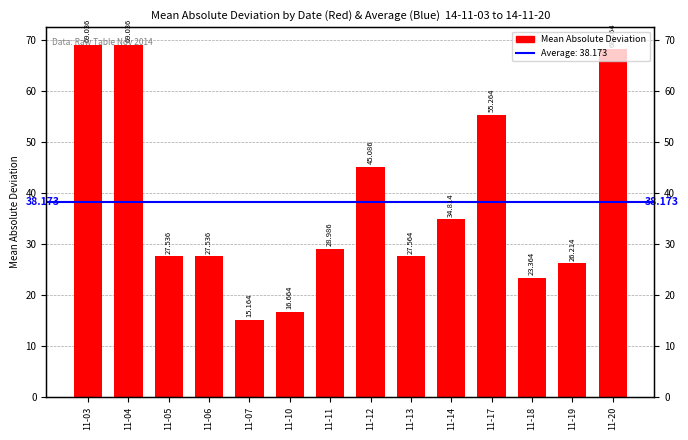

The value at 11-18 is 31.2. True or false?

False